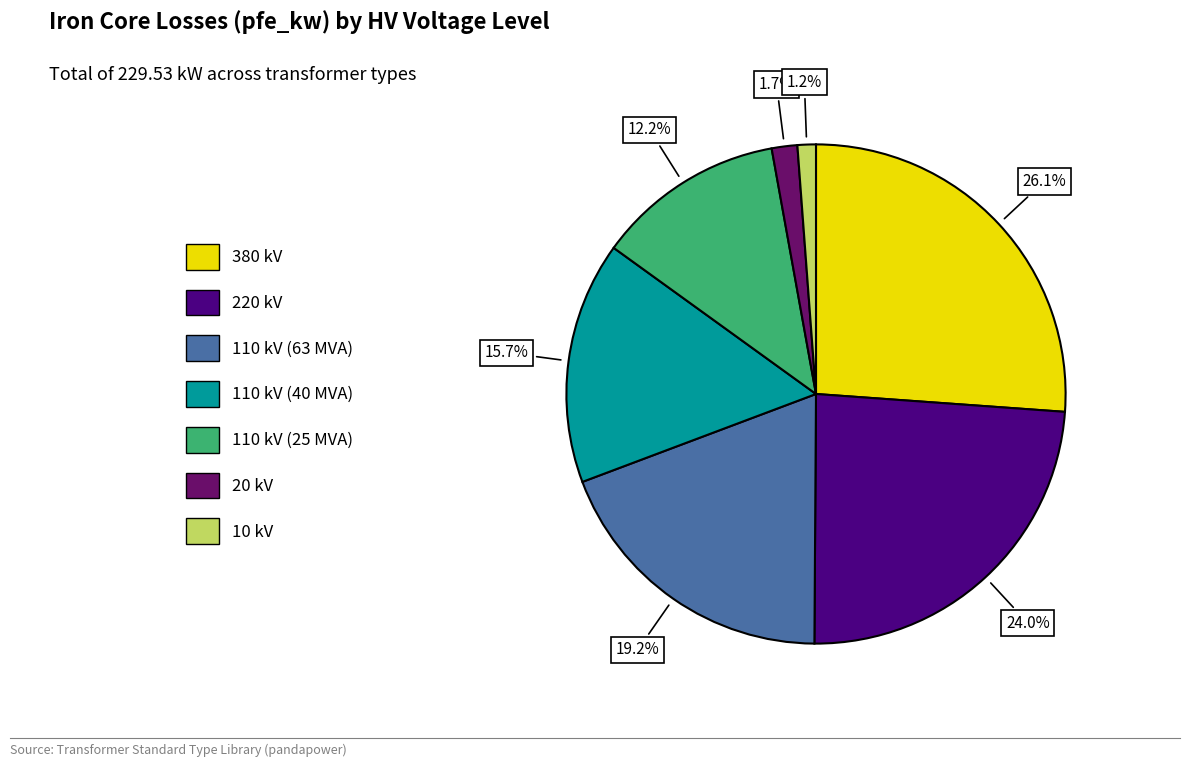

Between 110 kV (40 MVA) and 10 kV, which is larger?

110 kV (40 MVA)